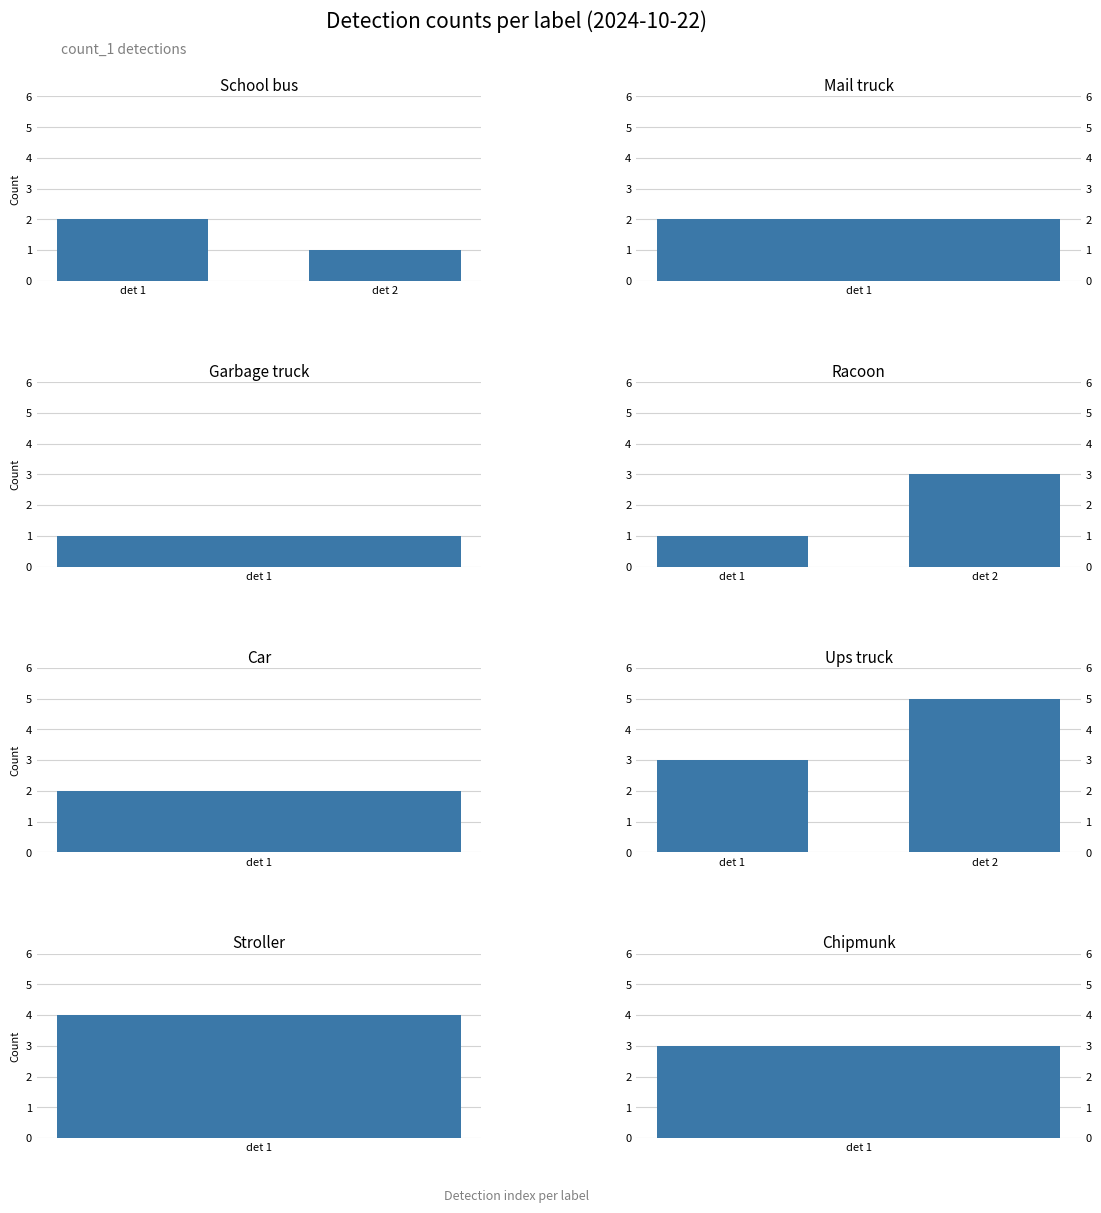

What is the difference between the racoon values at det 1 and det 2?

2